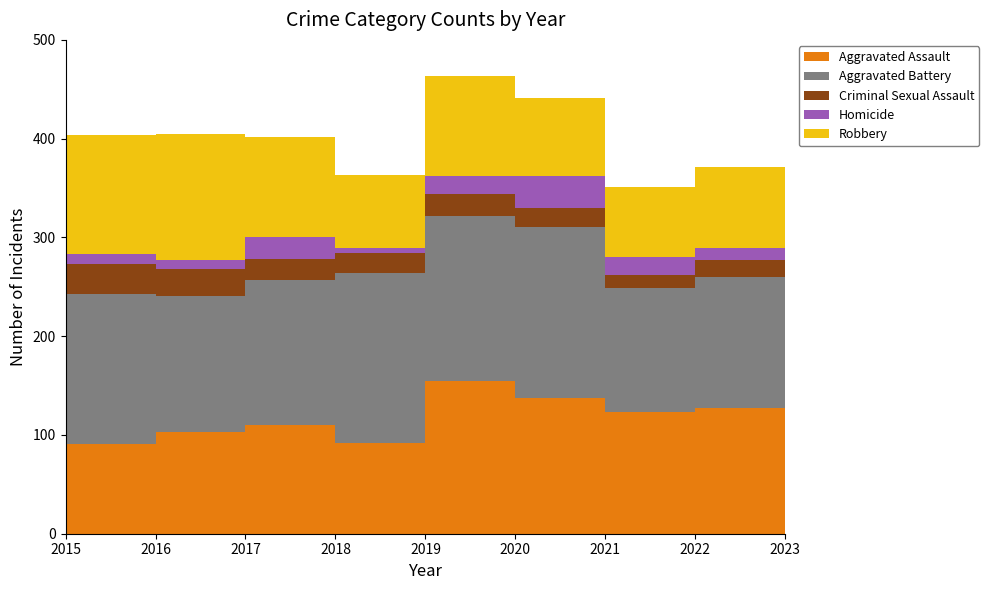

Reading left to right, extract all data points from this chart.

Aggravated Assault: 2015=83	2016=91	2017=103	2018=110	2019=92	2020=155	2021=137	2022=123	2023=127
Aggravated Battery: 2015=126	2016=152	2017=138	2018=147	2019=172	2020=167	2021=174	2022=126	2023=133
Criminal Sexual Assault: 2015=16	2016=30	2017=27	2018=21	2019=20	2020=22	2021=19	2022=13	2023=17
Homicide: 2015=12	2016=10	2017=9	2018=22	2019=5	2020=18	2021=32	2022=18	2023=12
Robbery: 2015=123	2016=121	2017=128	2018=102	2019=74	2020=101	2021=79	2022=71	2023=82